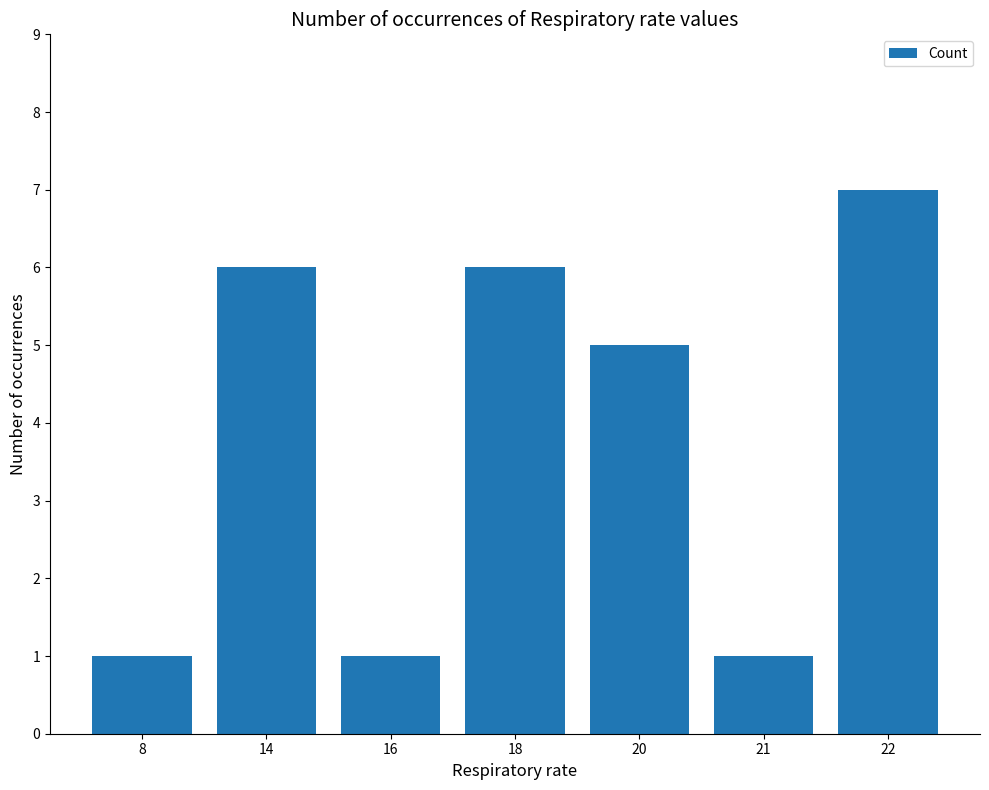

What value does the data have at 16?

1